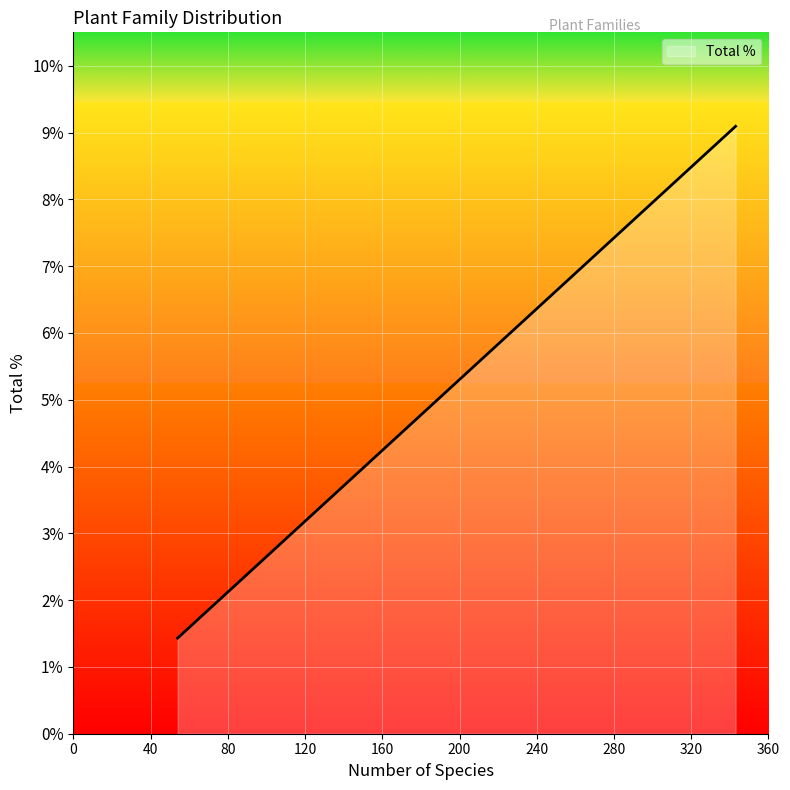

The value at Chenopodiaceae is 2.1. True or false?

True